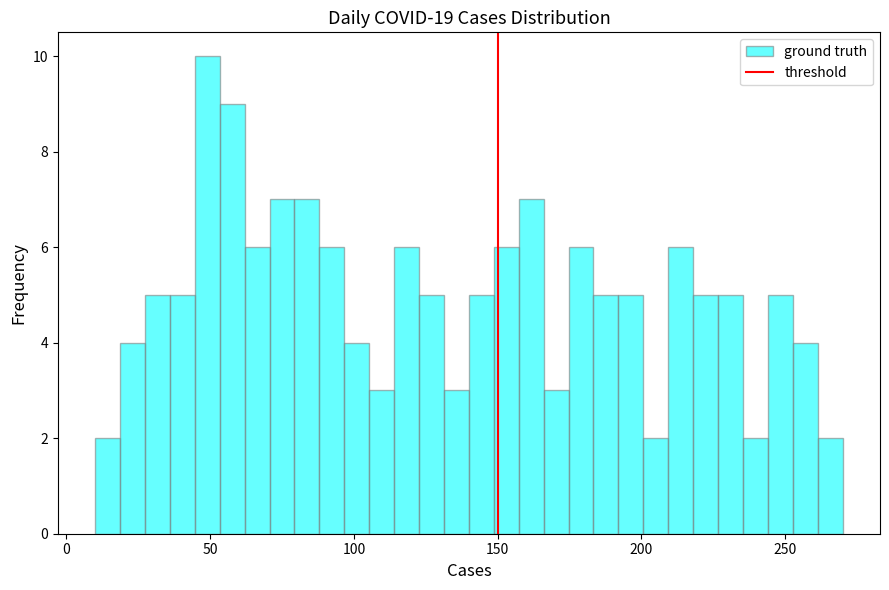

Around what value on the x-axis is the tallest bar? Give the approximate position of its centre, as read against the axis.

50